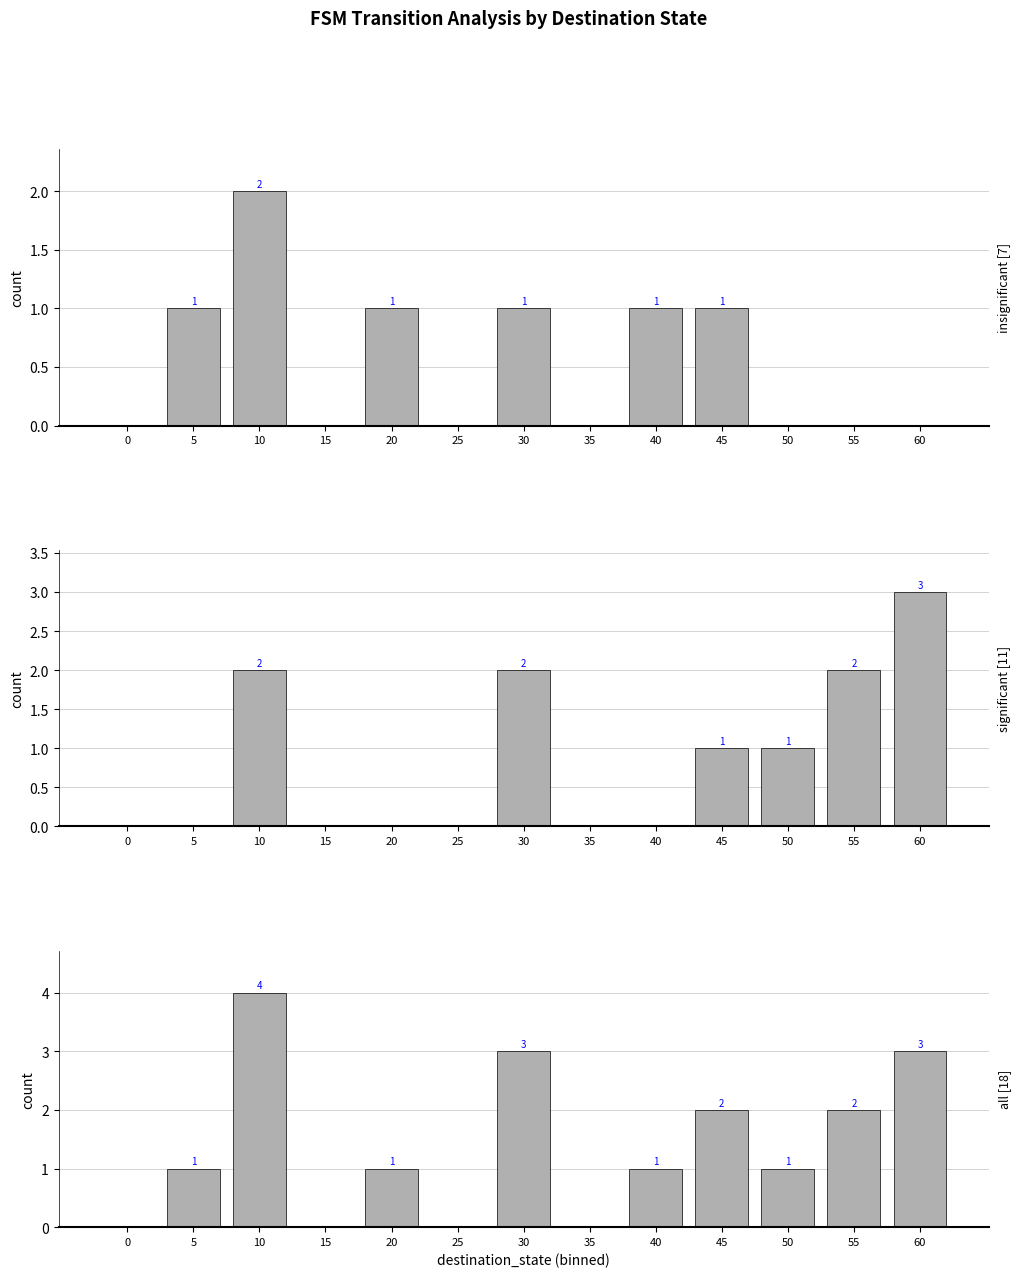

Is it true that all equals 2 at 55?

True